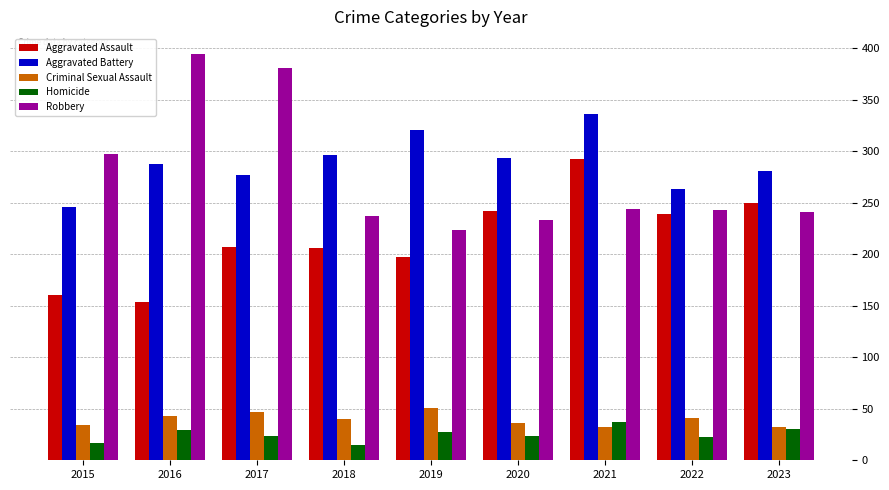

How many bars are there in each group?

5